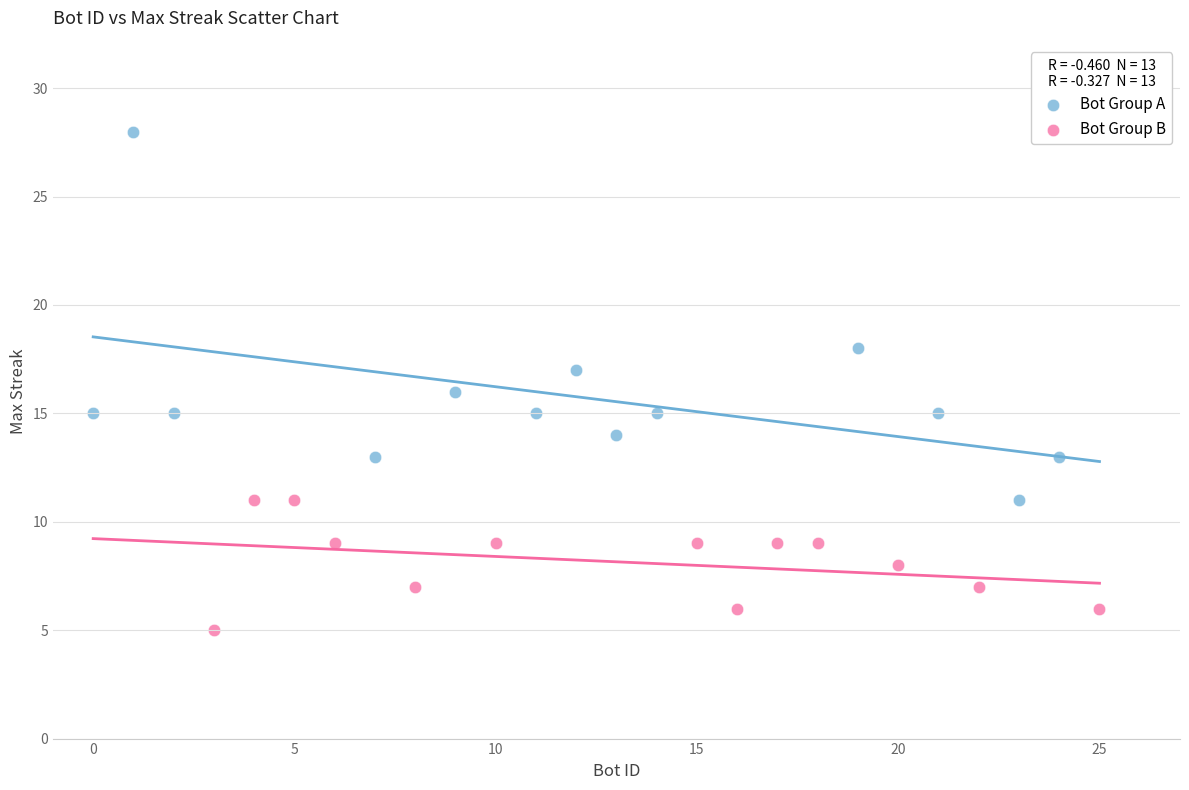

Which series has the widest spread of Y values?

Bot Group A